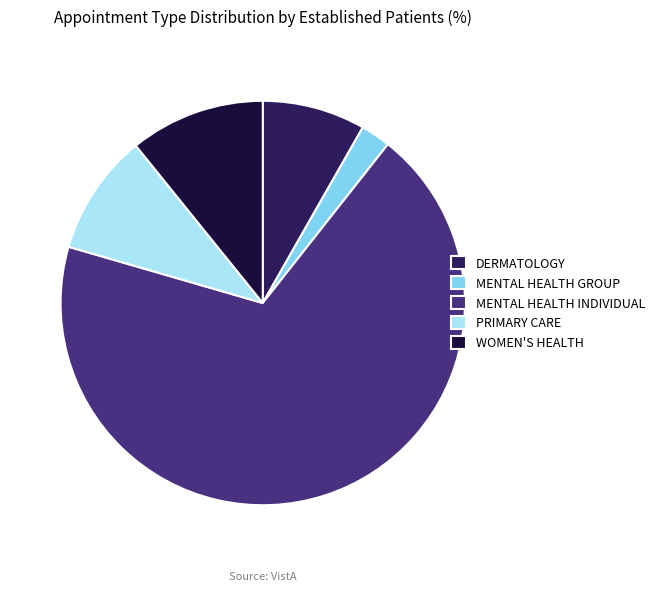

To the nearest percent, what is the difference between the largest and smallest slice percentages?

66%